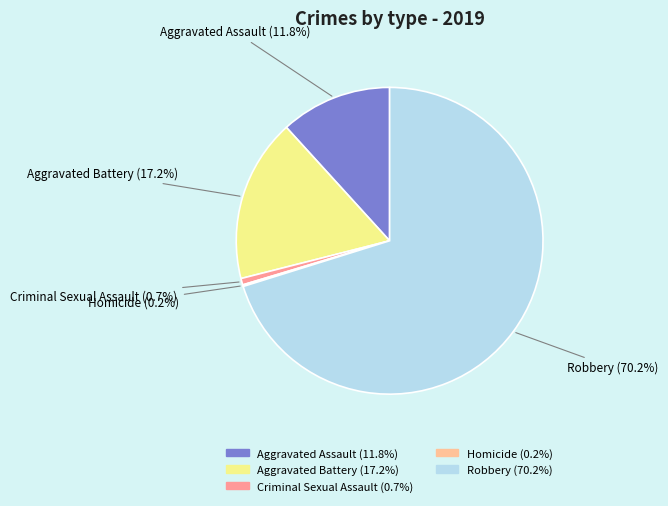

What is the largest slice in the pie chart?

Robbery